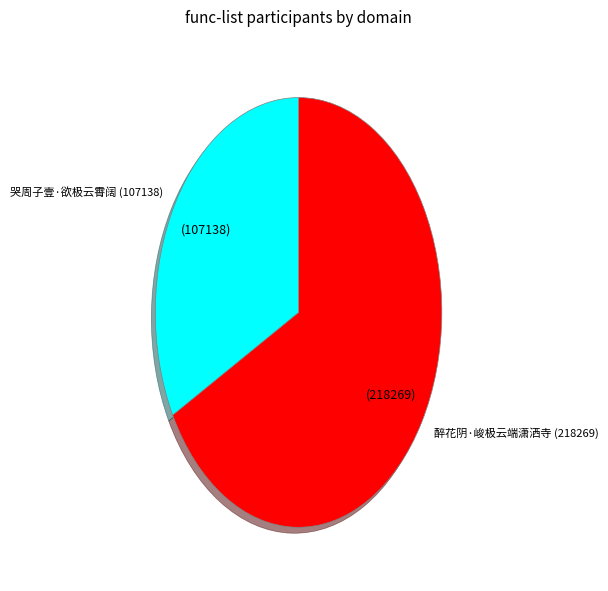

Is there any slice that represents more than half of the pie?

Yes